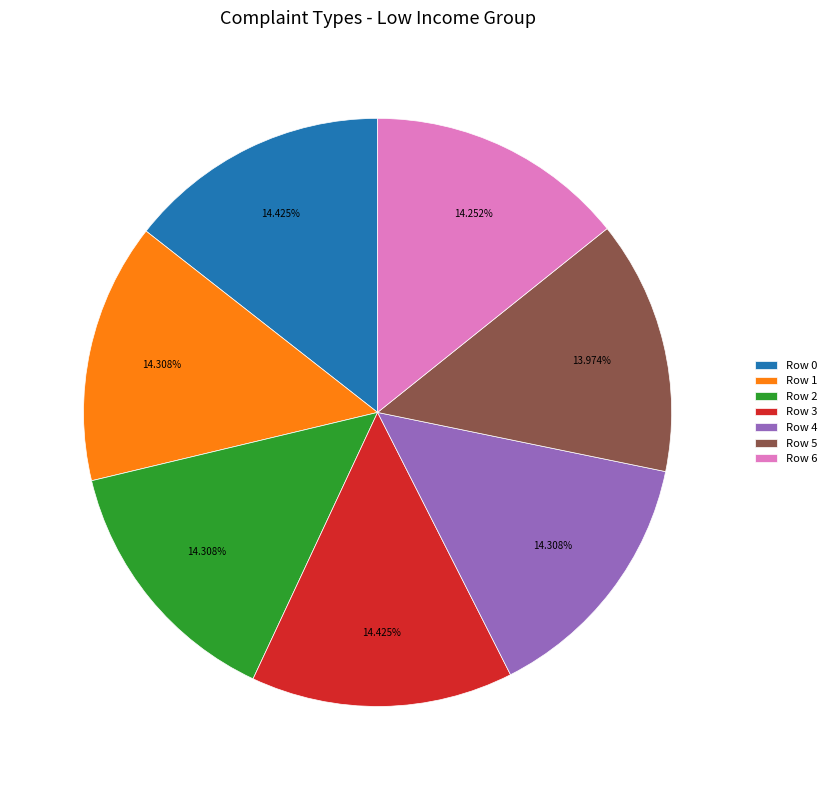

To the nearest percent, what is the combined percentage of Row 3 and Row 5?

28%